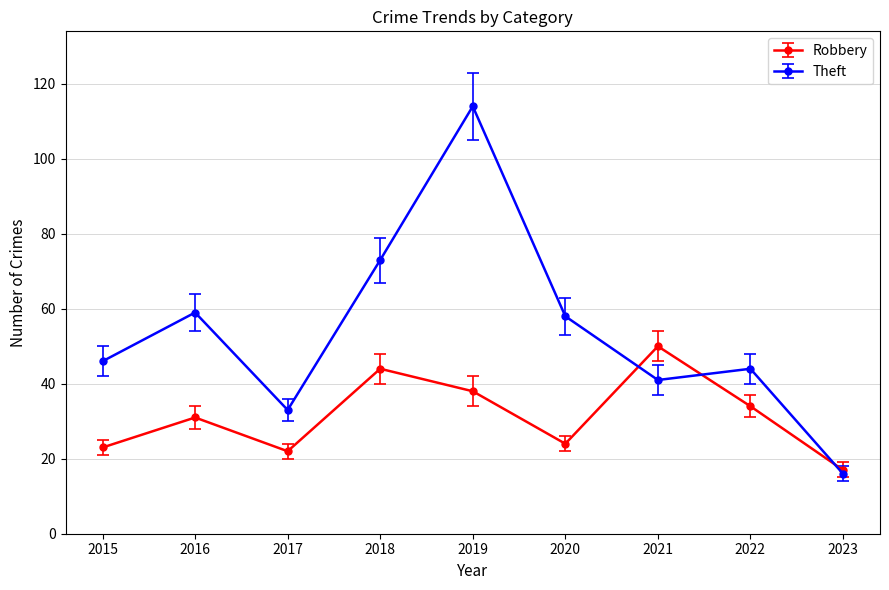

Does the chart display data point markers on the line(s)?

Yes